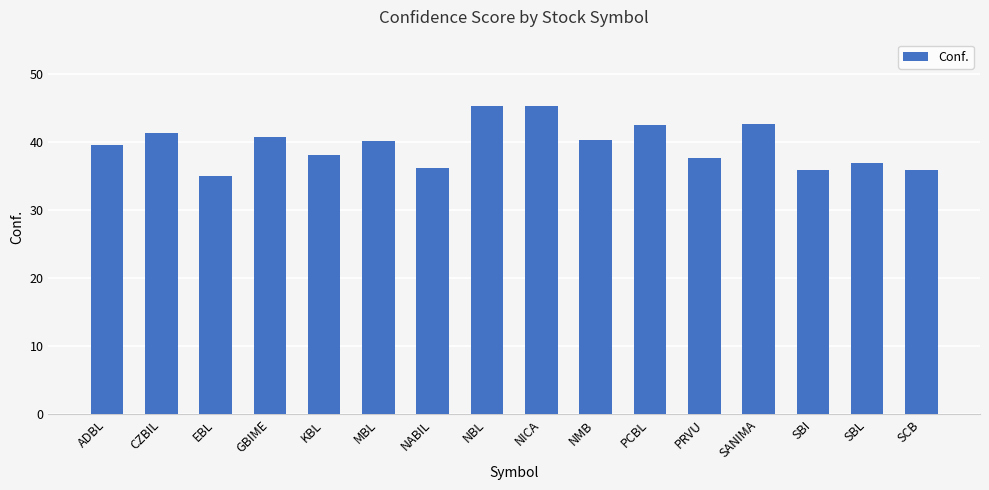

Count the number of data series in this chart.

1